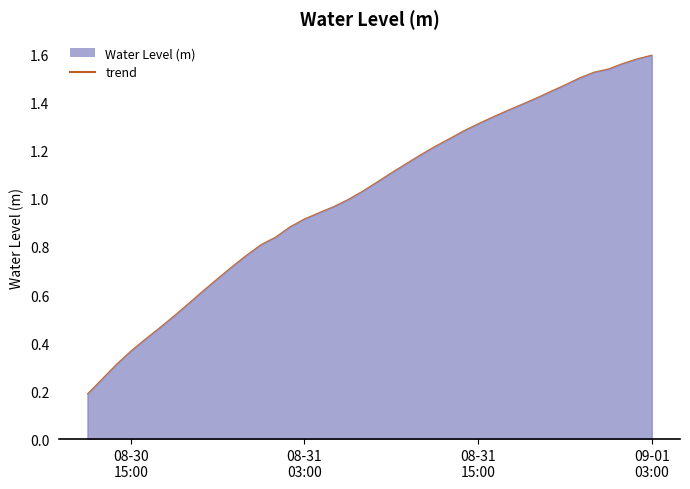

Does the chart display data point markers on the line(s)?

No